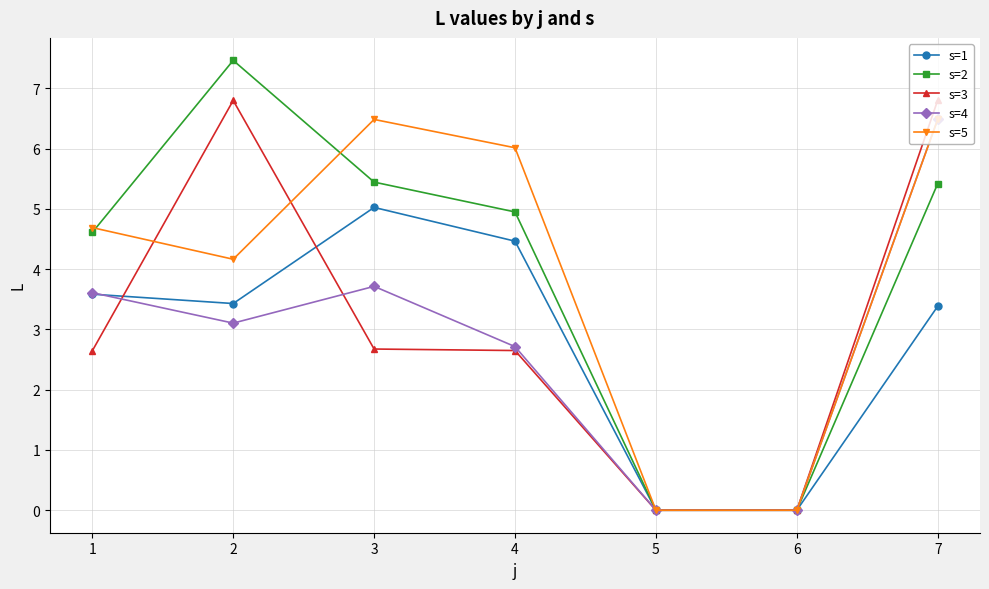

Is it true that s=5 equals 8.4 at 7?

False